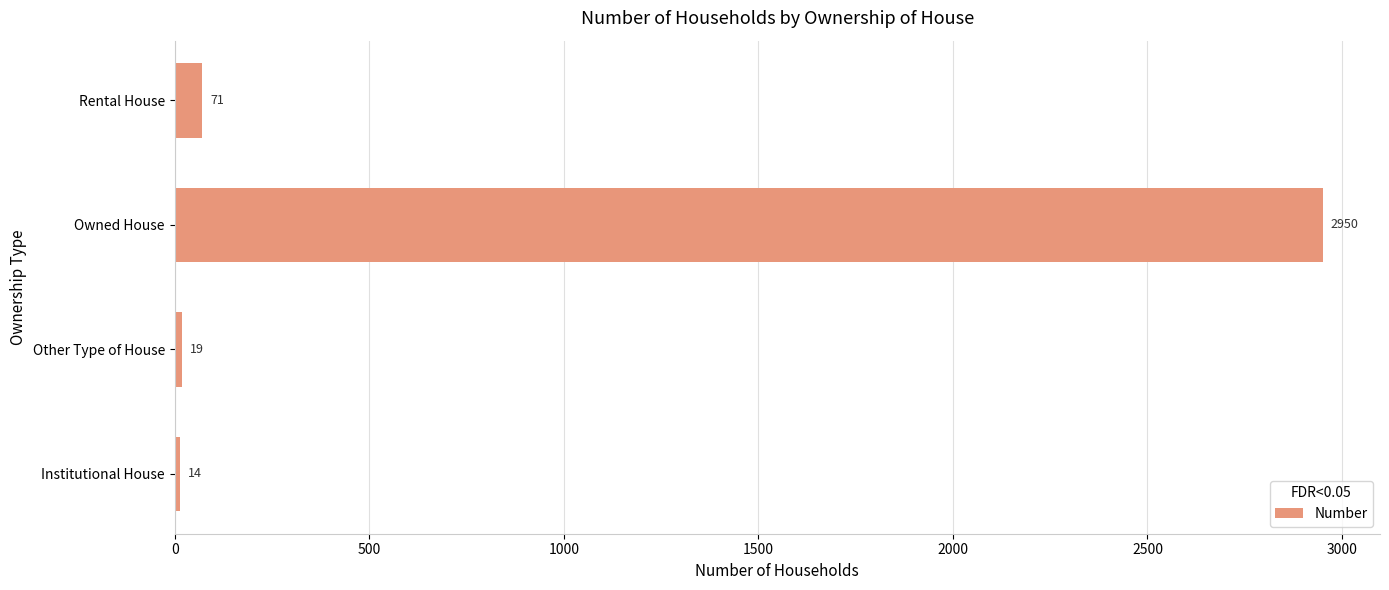

Which has a higher value, Rental House or Owned House?

Owned House